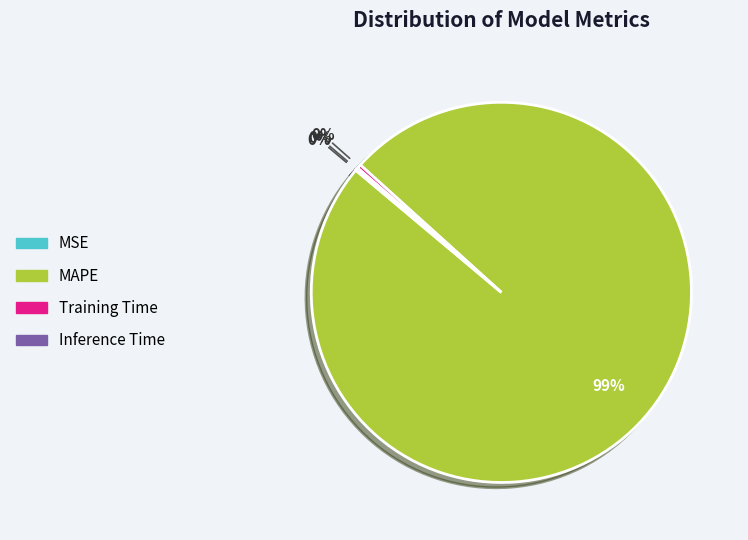

Which slice is the largest?

MAPE